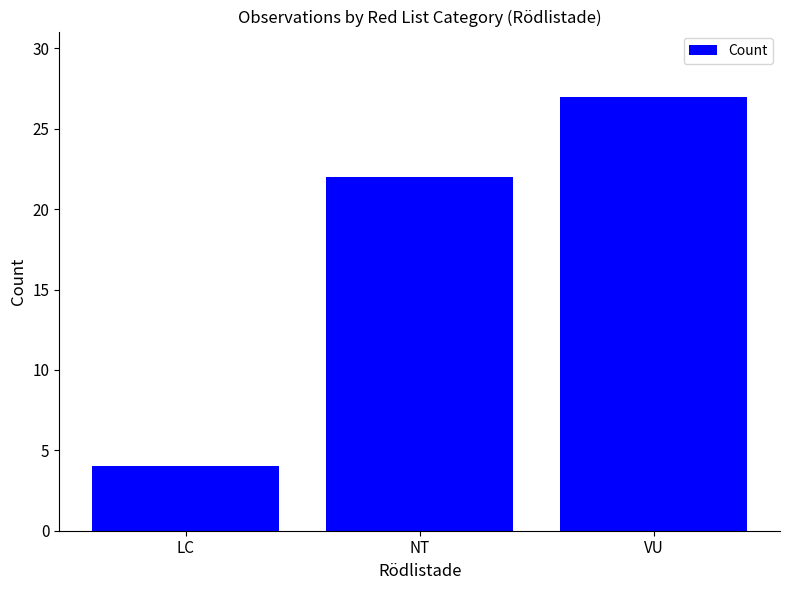

How many data points does each series have?

3